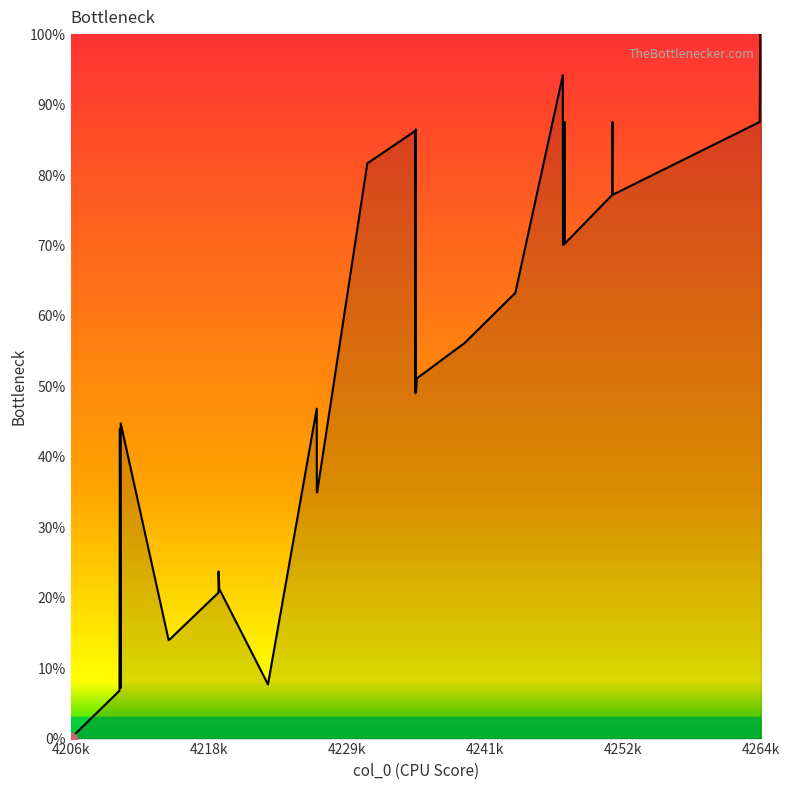

What is the maximum value shown in the chart?

100.0